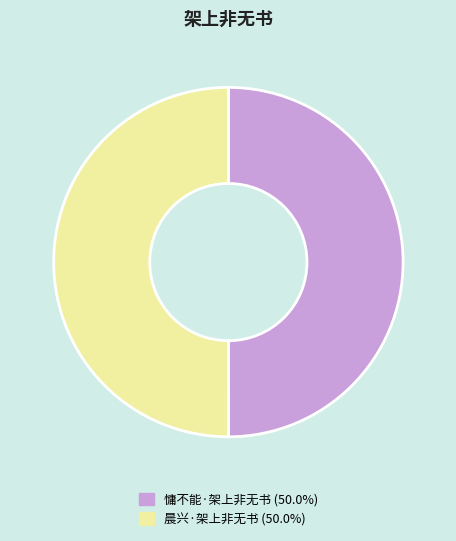

Approximately how many times larger is the value at 慵不能·架上非无书 compared to 晨兴·架上非无书?

1.0